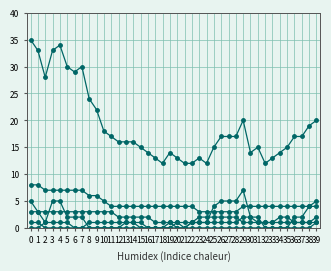

Does the chart have visible grid lines?

Yes